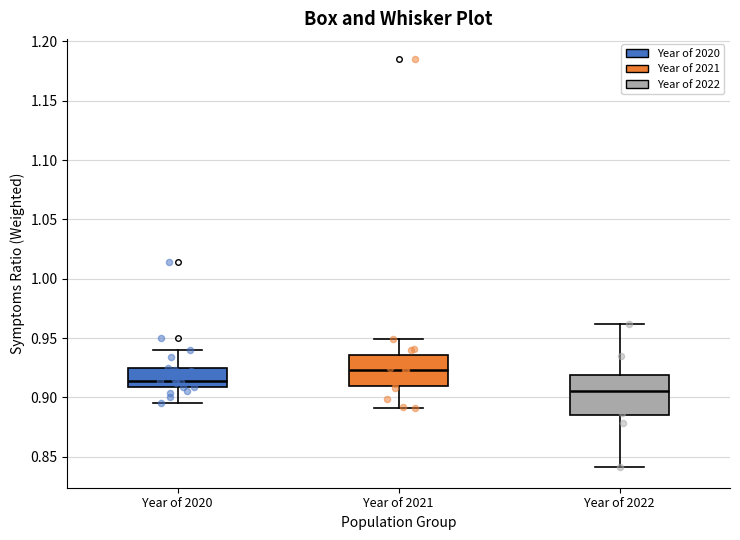

Which box is the tallest, from its lower edge to its upper edge?

Year of 2022